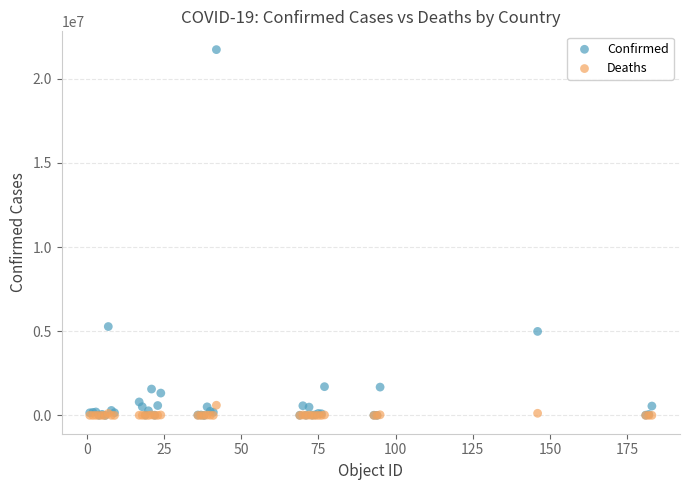

In the Confirmed series, what Y value is closest to 10869088?

5281585